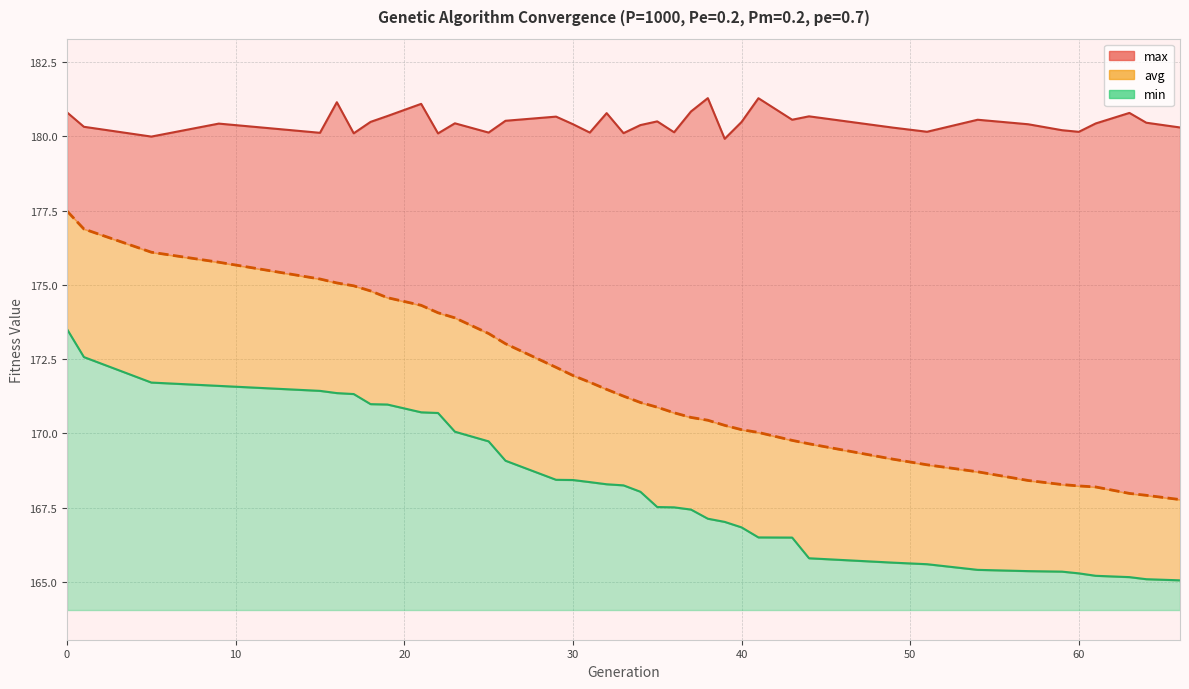

True or false: min and avg intersect in this chart.

False